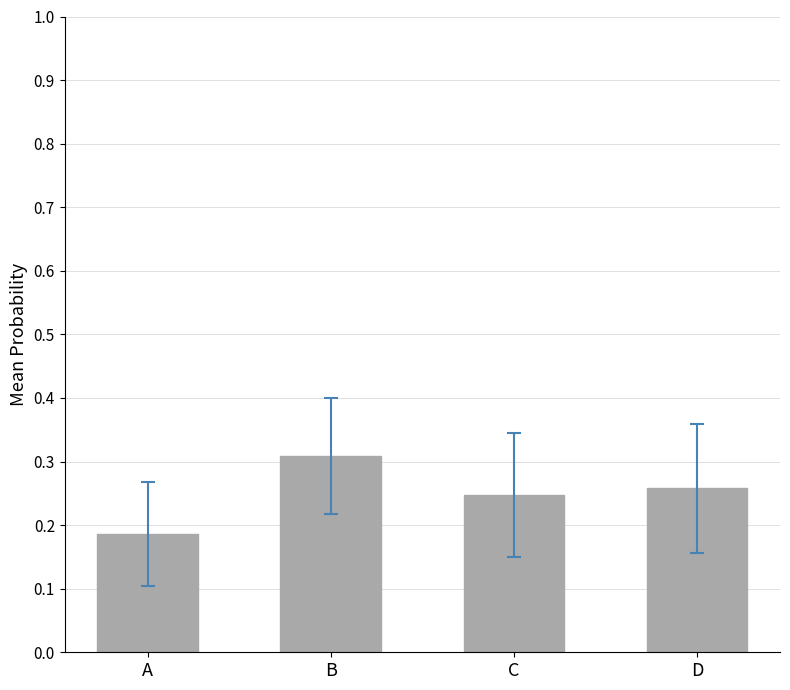

True or false: the data shows 0.1 at C.

False